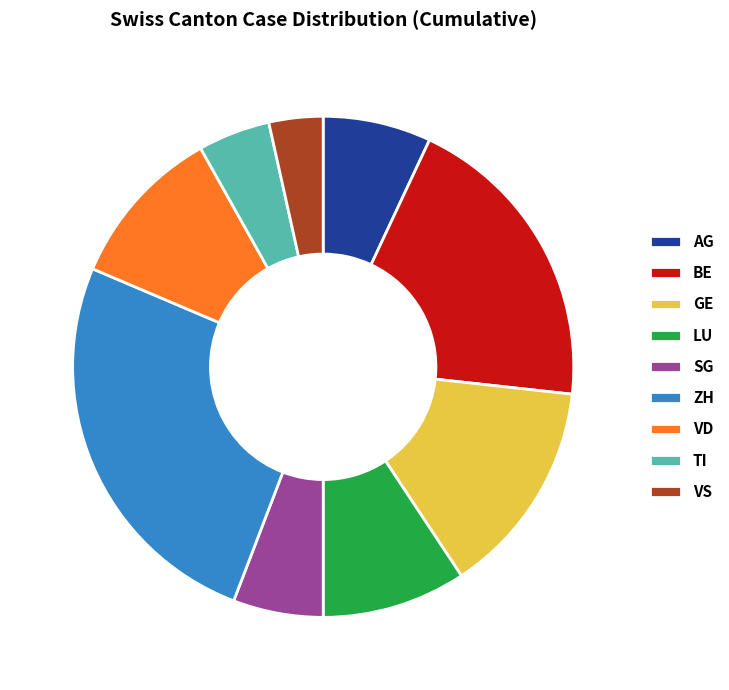

Count the number of slices in the pie.

9